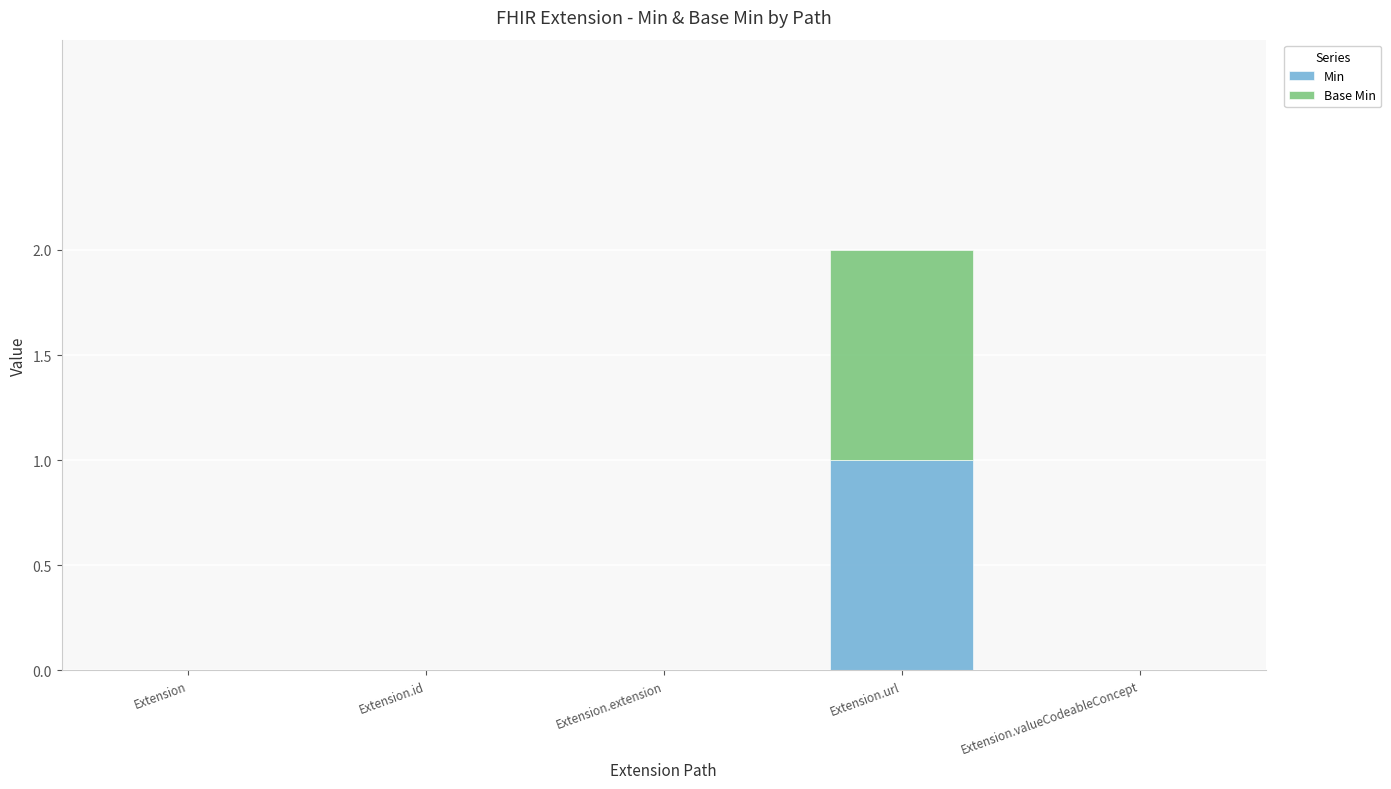

Are the bars horizontal?

No